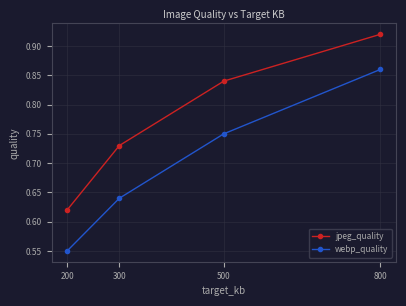

What is the difference between the maximum and minimum values in the webp_quality series?

0.3